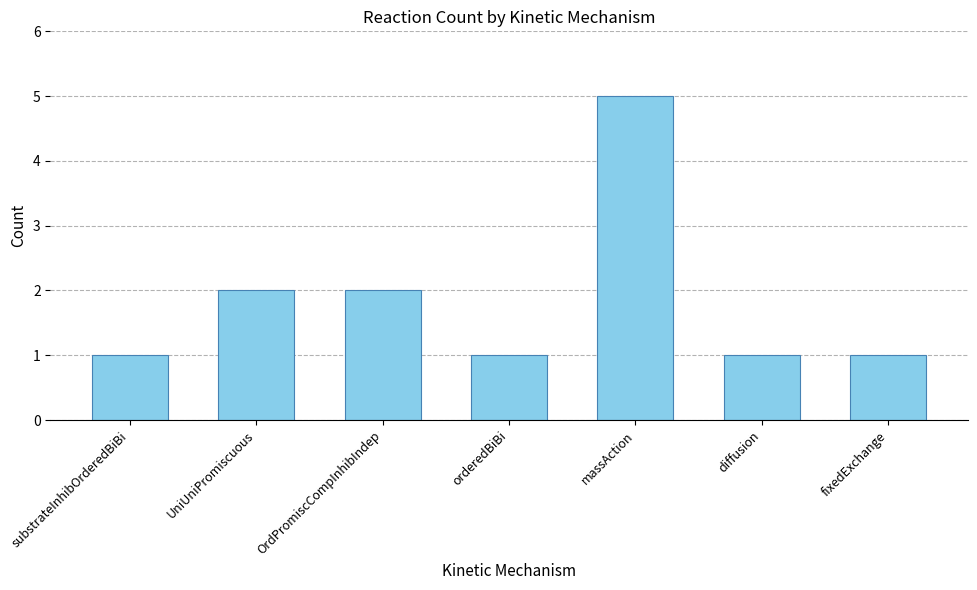

Reading right to left, extract all data points from this chart.

fixedExchange=1	diffusion=1	massAction=5	orderedBiBi=1	OrdPromiscCompInhibIndep=2	UniUniPromiscuous=2	substrateInhibOrderedBiBi=1